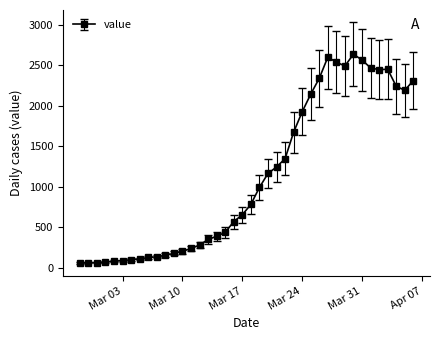

True or false: the data has more than 1 interior local peaks.

True